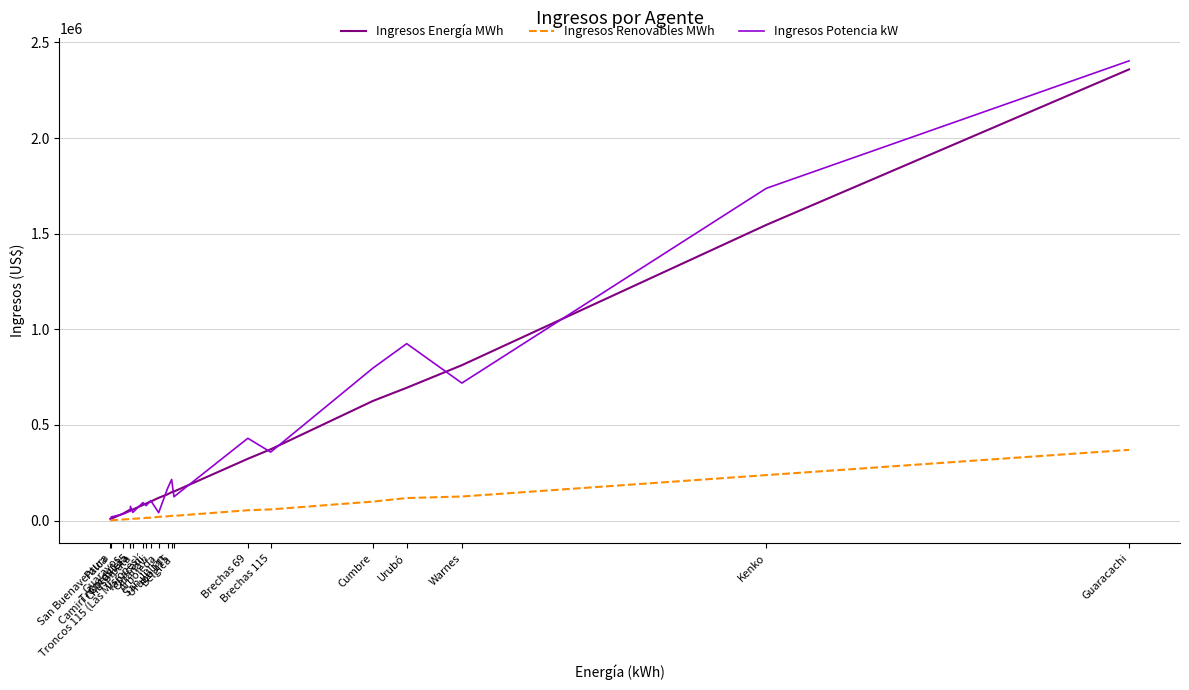

What is the greatest value displayed?

2403355.9